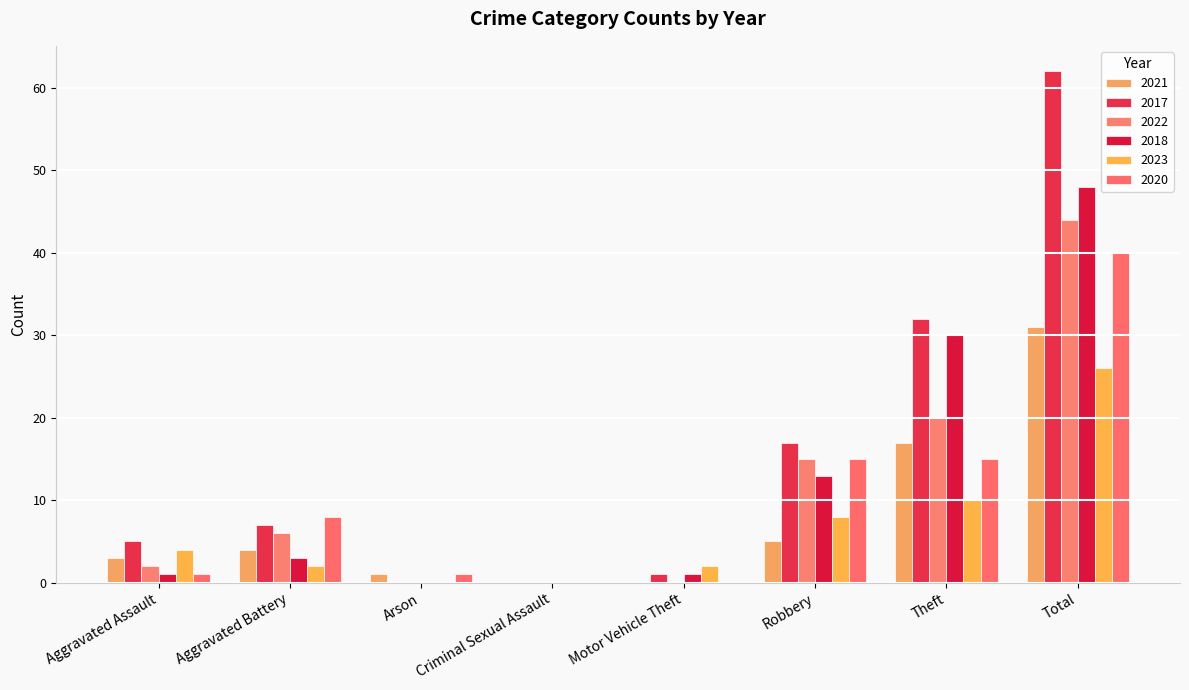

Between Aggravated Assault and Motor Vehicle Theft, which series saw the biggest shift?

2017